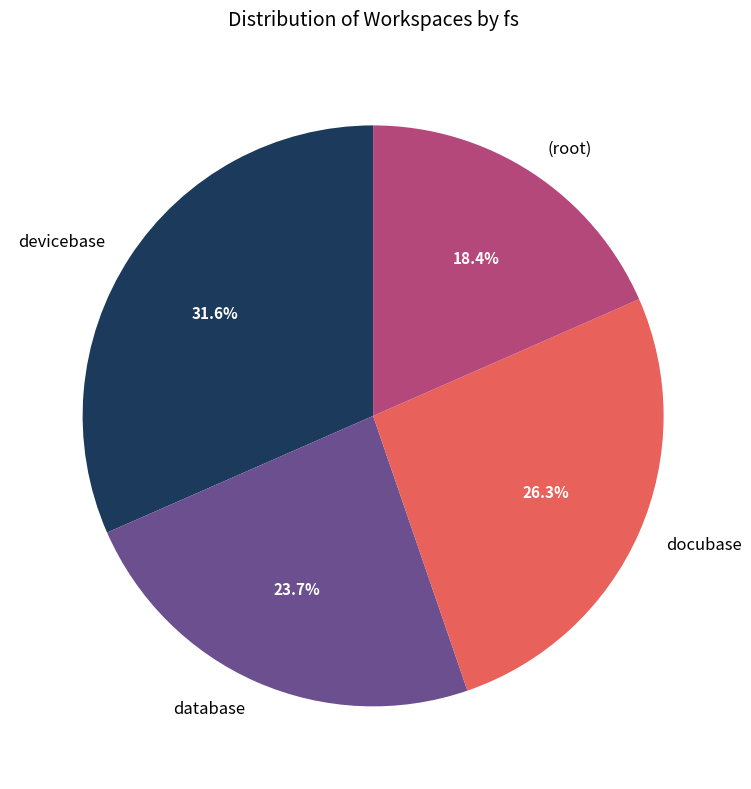

Rank the categories by value from highest to lowest.

devicebase, docubase, database, (root)